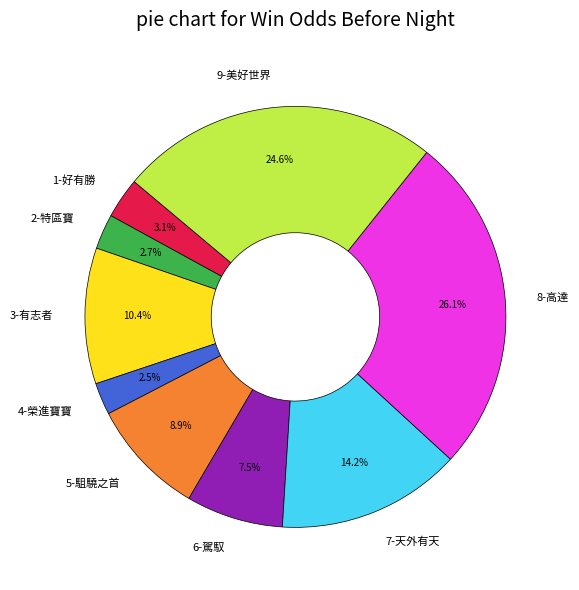

To the nearest percent, what percentage of the pie is 9-美好世界?

25%